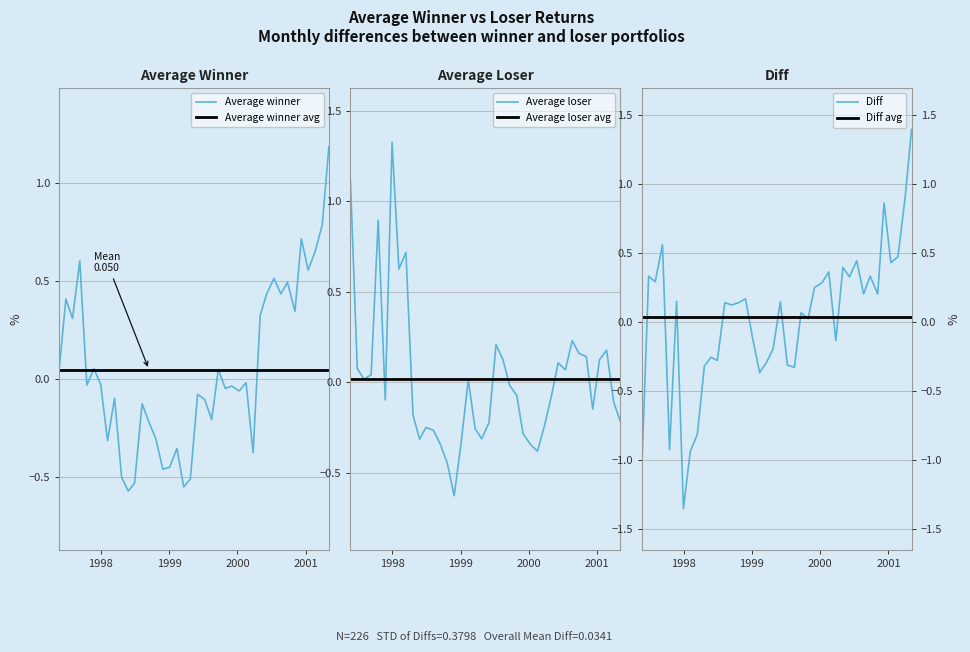

At which category is the sum across all series the highest?

2001-06-29